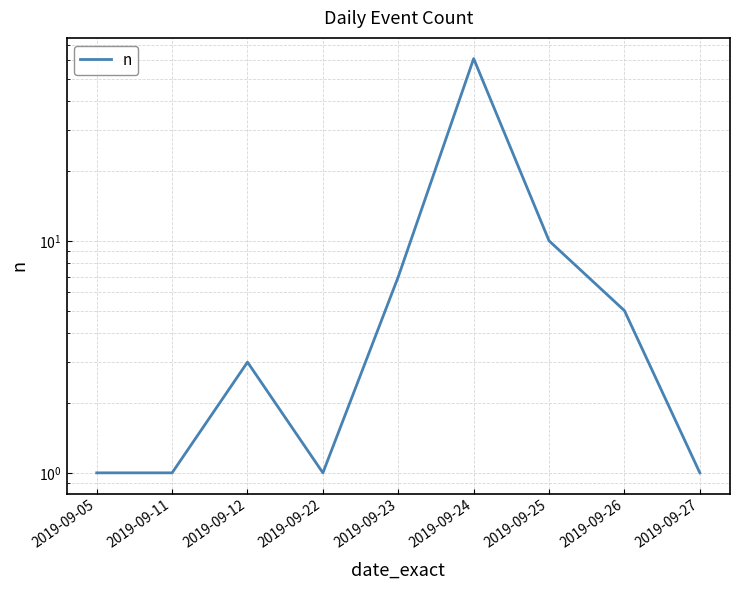

True or false: the data shows 3 at 2019-09-12.

True